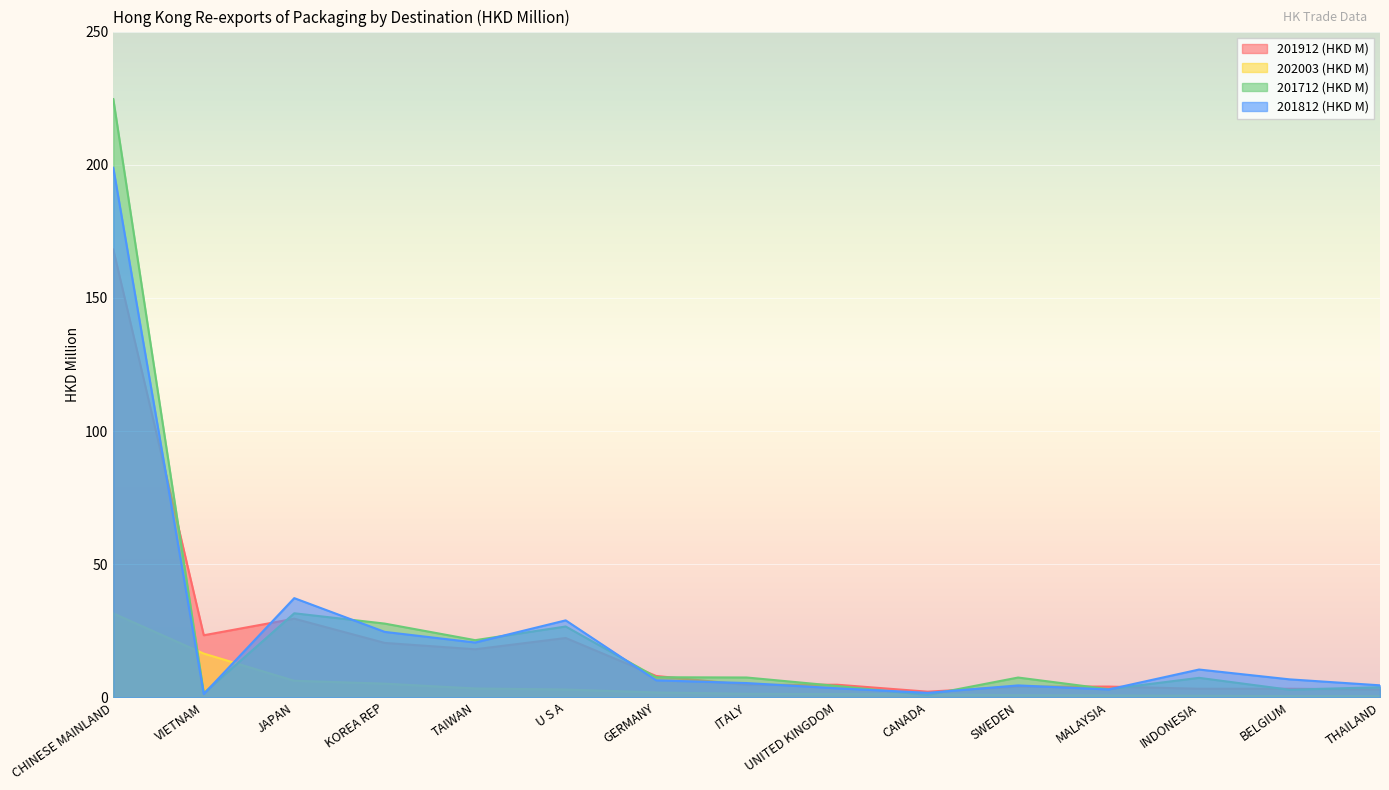

Which series has the largest range (max minus min)?

201712 (HKD M)